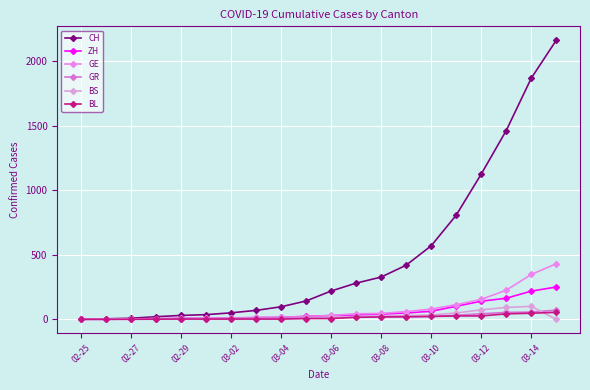

What is the label of the 19th point from the right?

02-27